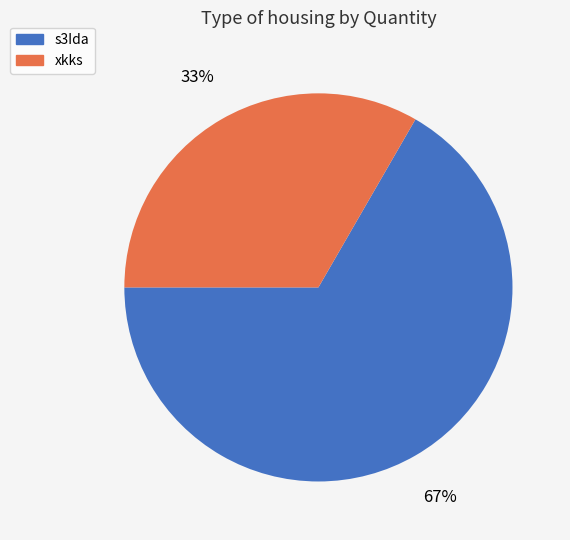

To the nearest percent, what is the average slice percentage?

50%